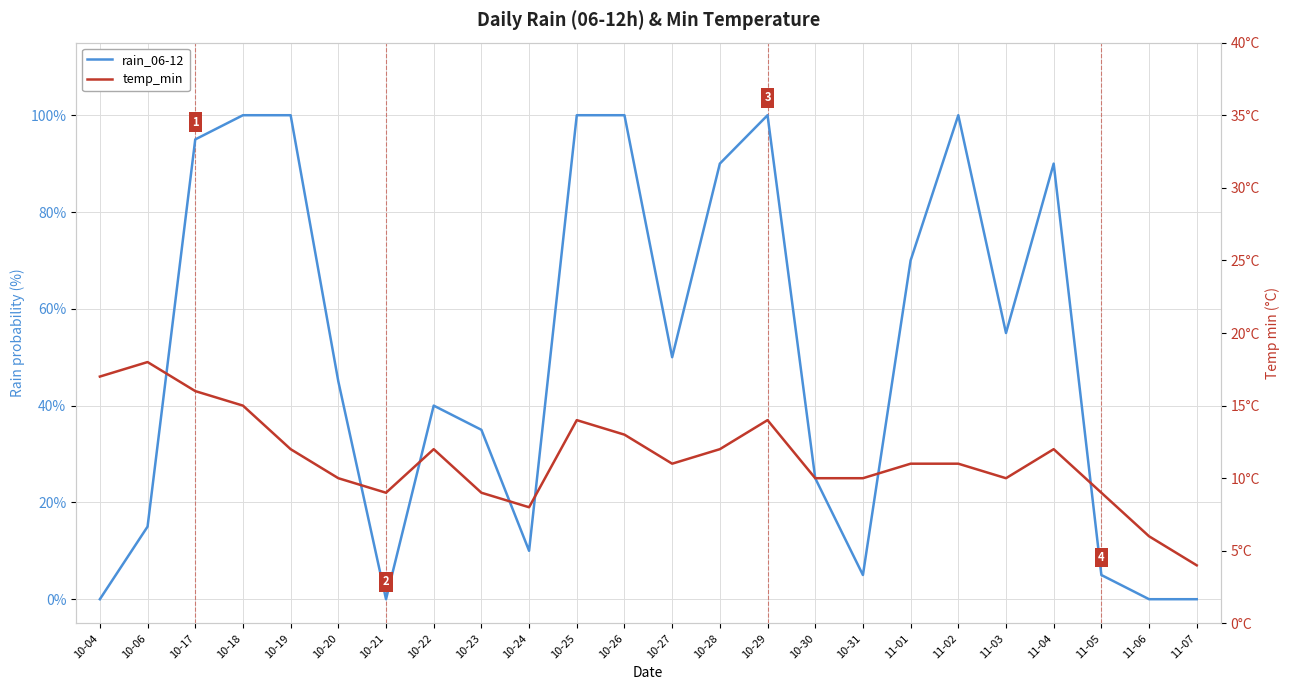

True or false: rain_06-12 has more than 1 points higher than both neighbors.

True